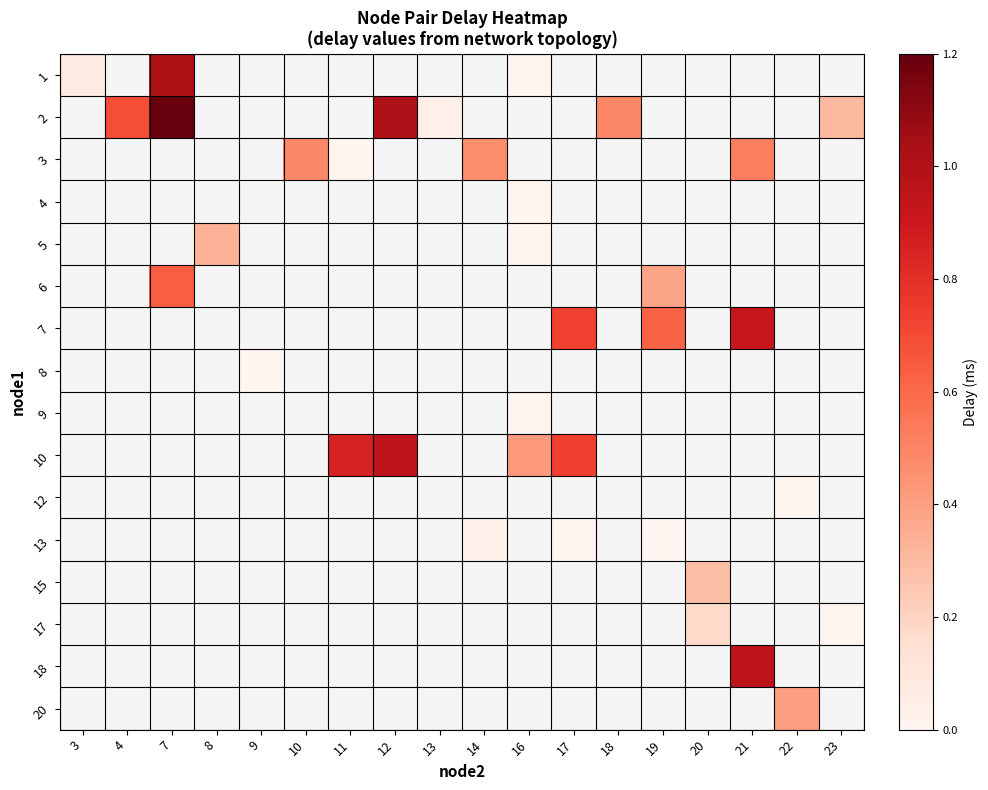

The 6 series shows 0.4 at 19. True or false?

True